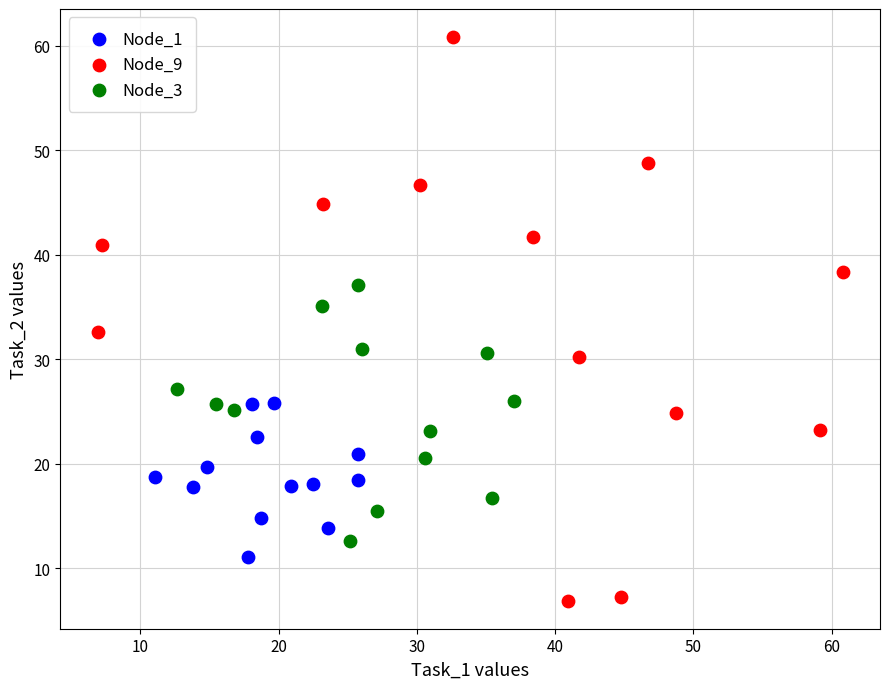

Which series has the largest Y range (max minus min)?

Node_9